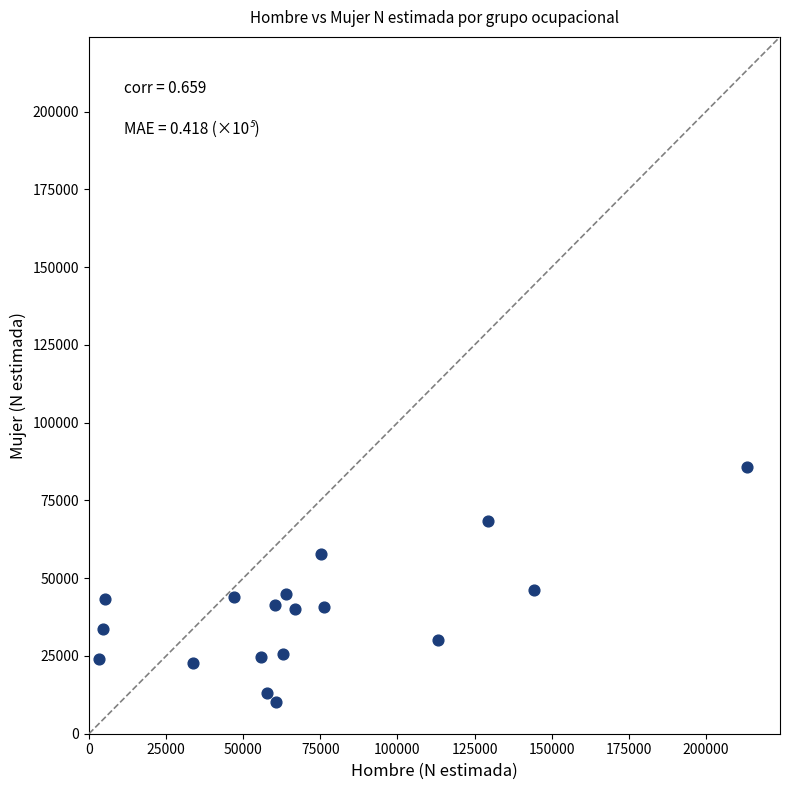

What is the range of Y values (max minus min)?

75302